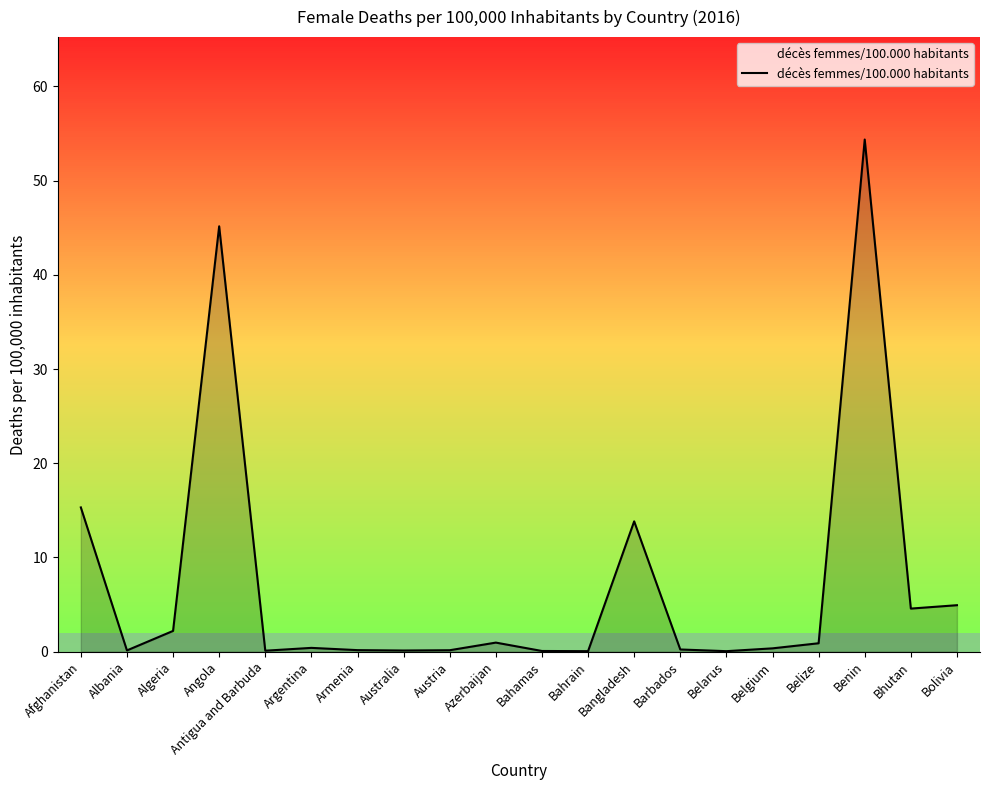

At which category does the data reach its first local peak?

Angola